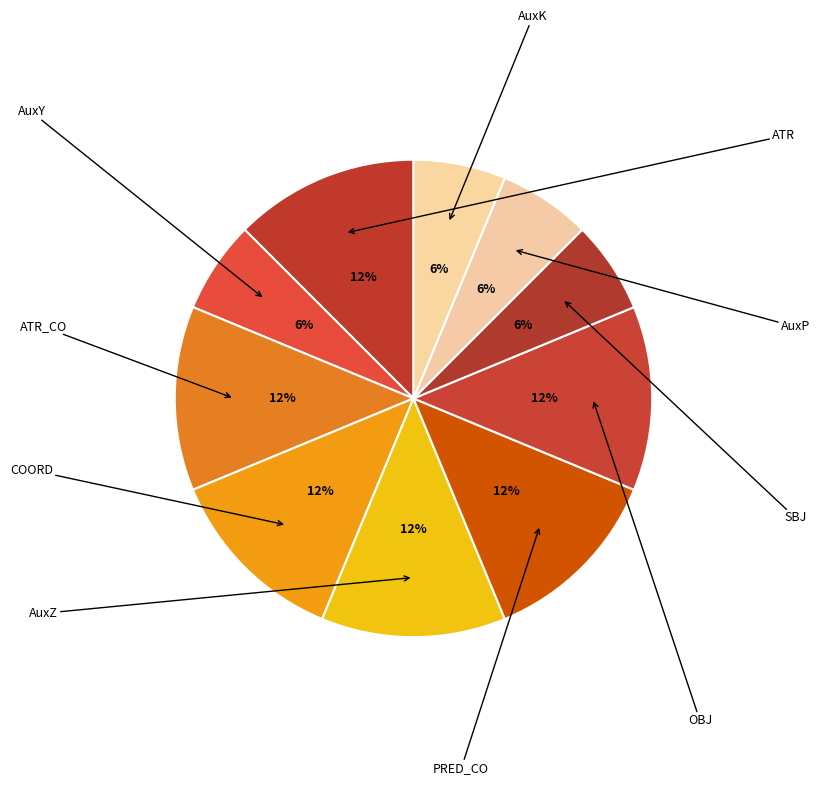

Is the sum of ATR and AuxZ greater than half?

No